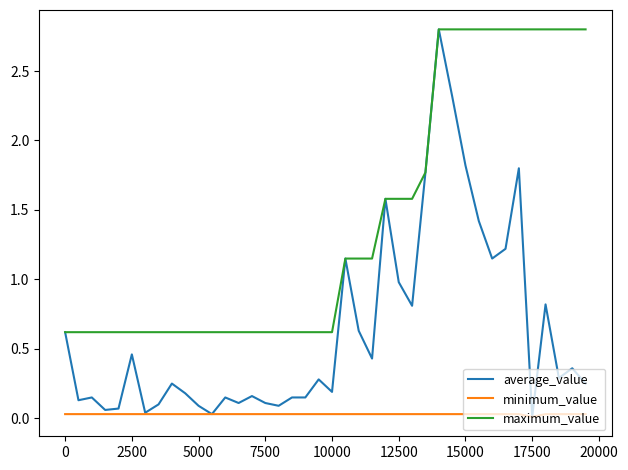

What is the difference between the maximum and second lowest values in the average_value series?

2.8